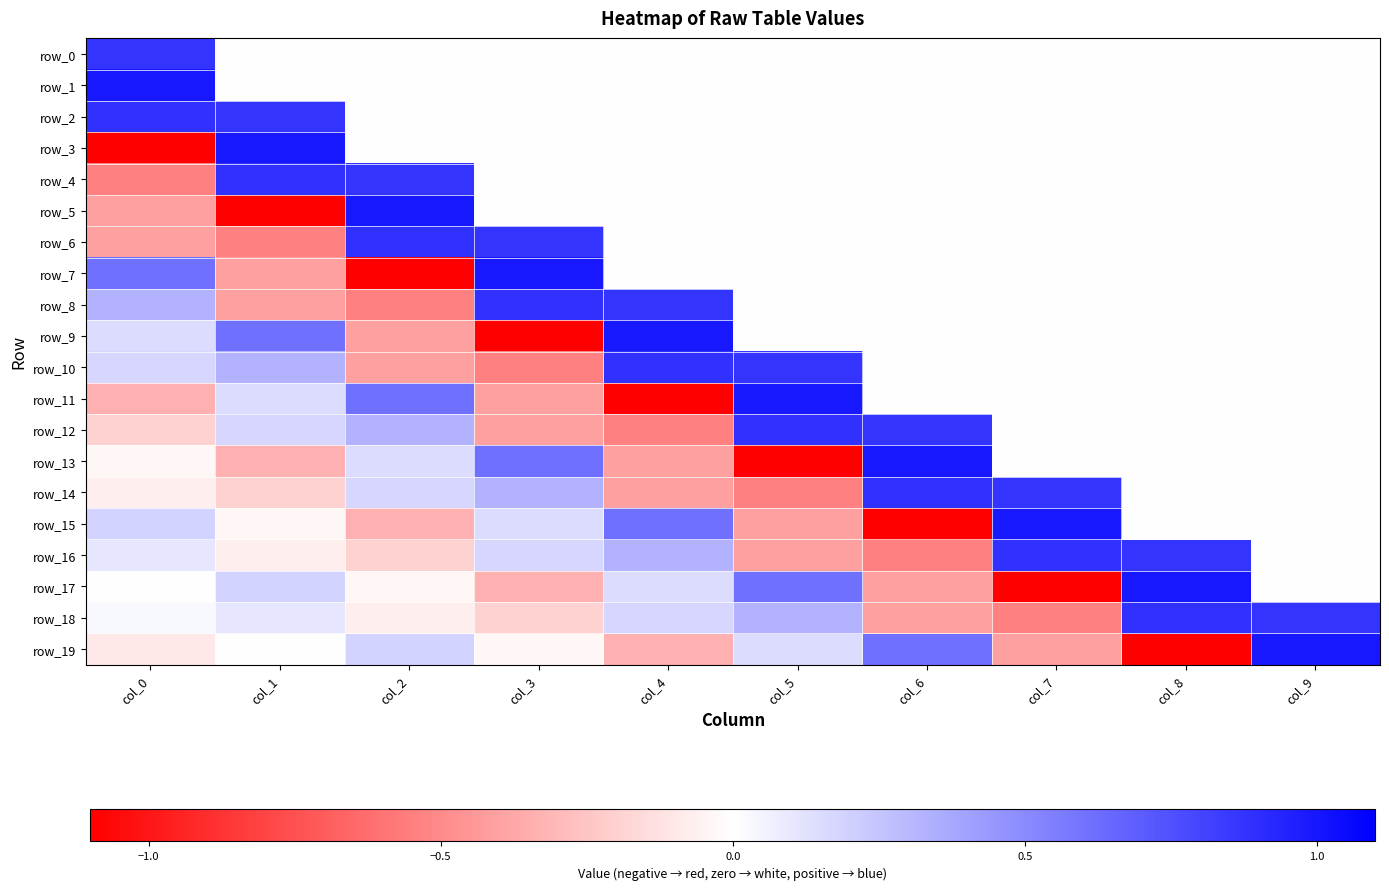

Which category has the lowest value across all series?

col_0